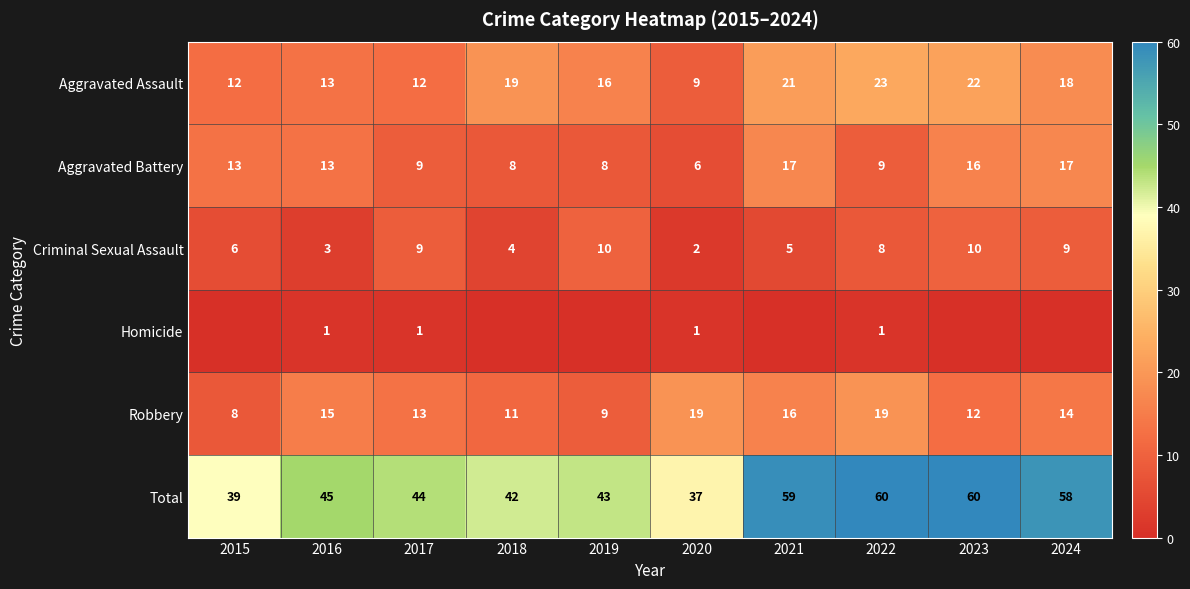

What is the total value across all series at 2020?

74